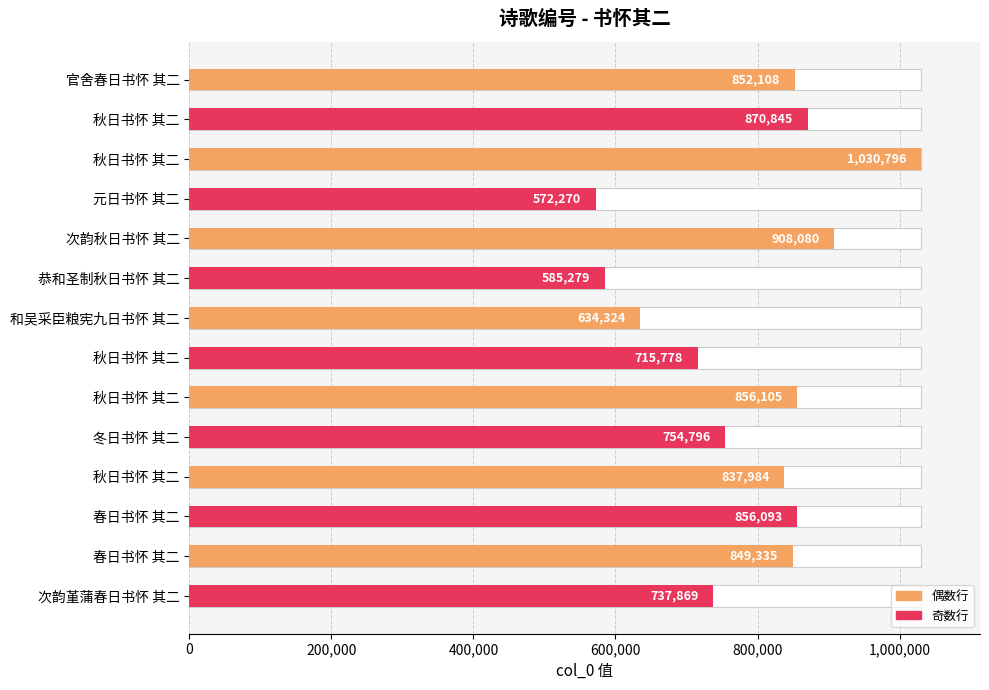

How many data points are above 849335?

6